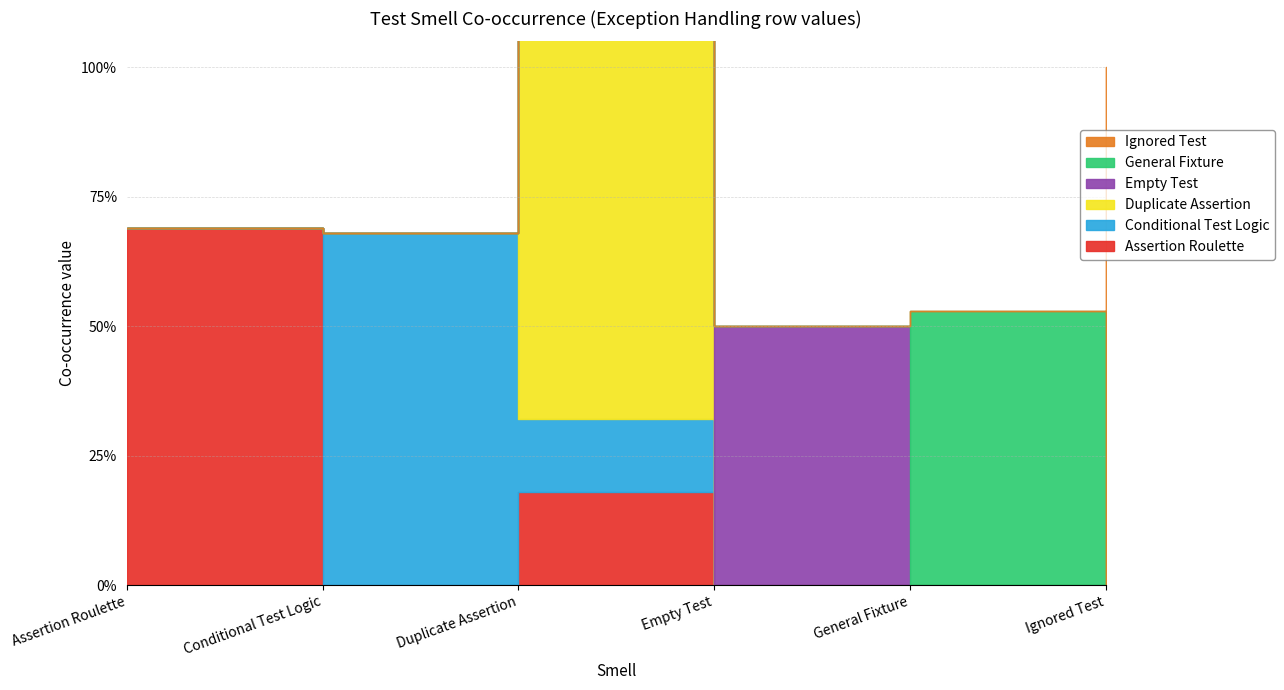

What is the spread (max minus min) of values at Assertion Roulette?

0.7